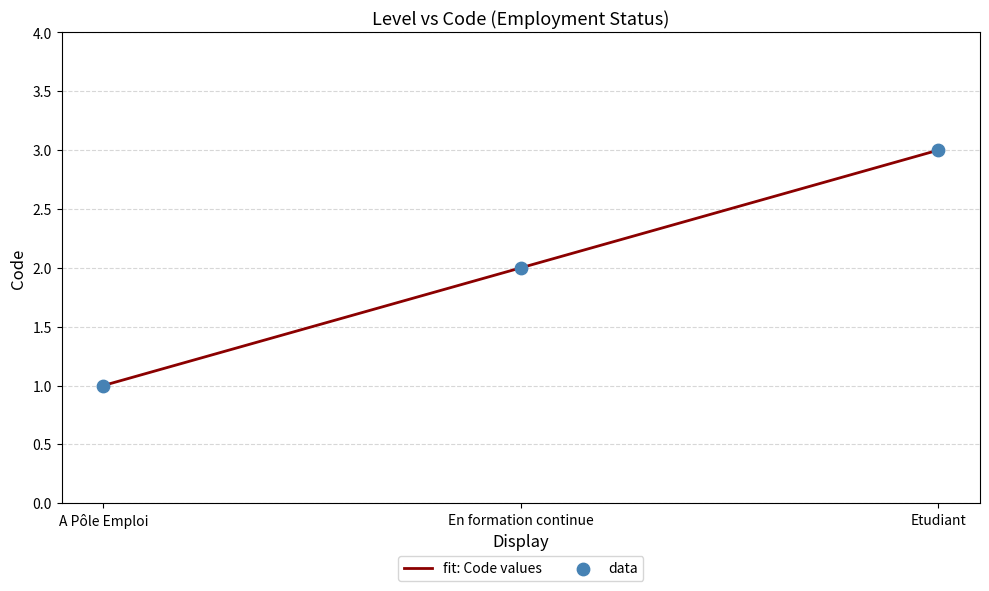

What is the change in value from A Pôle Emploi to En formation continue?

+1